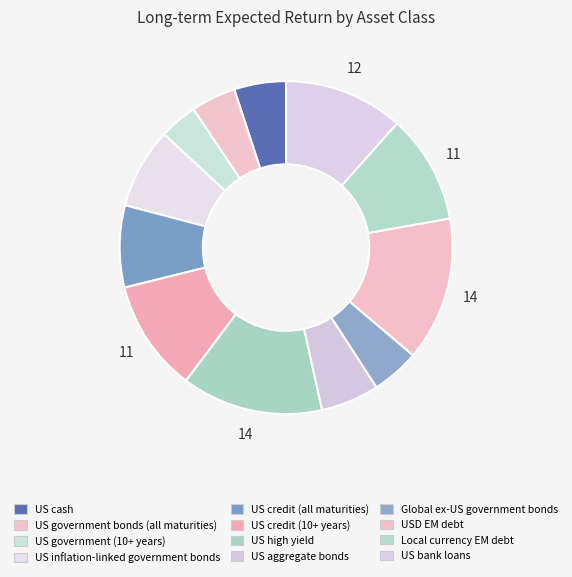

What percentage is the US credit (10+ years) slice, to the nearest percent?

11%